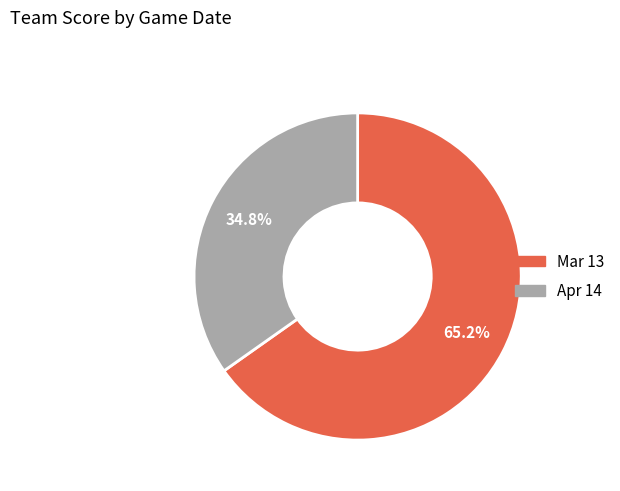

To the nearest percent, what is the difference between the largest and smallest slice percentages?

30%